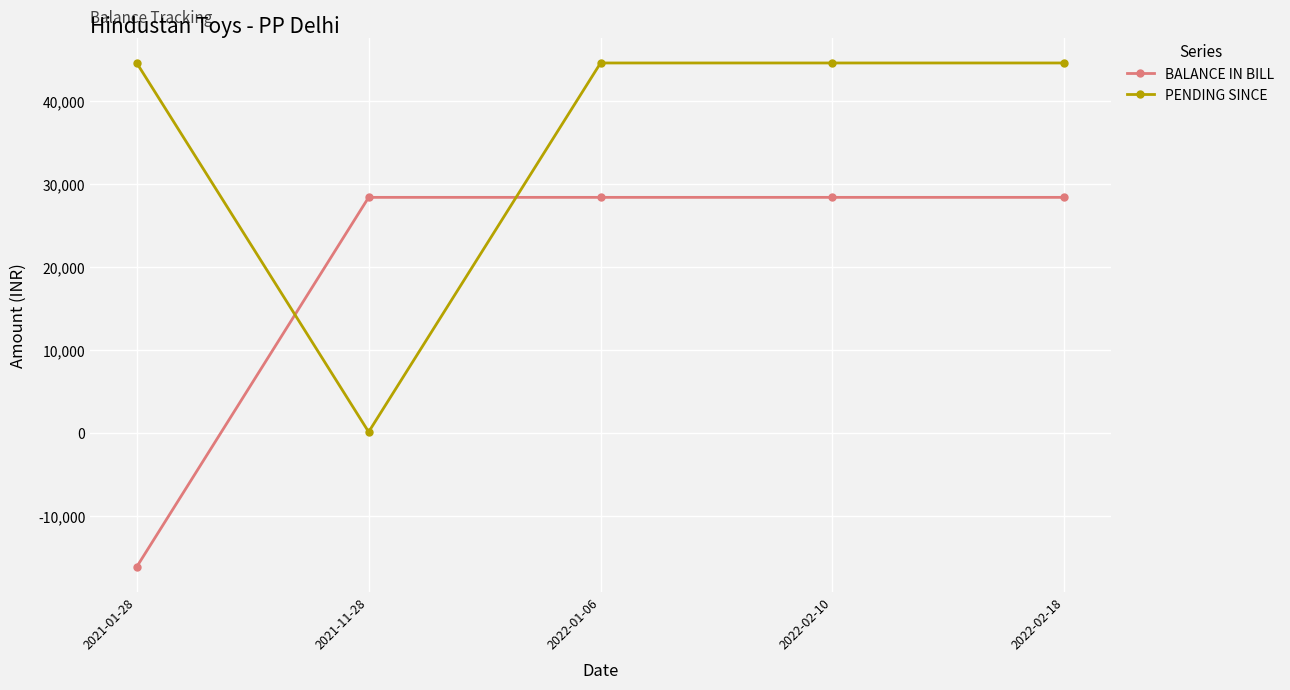

Is the value of BALANCE IN BILL at 2021-11-28 greater than the value of PENDING SINCE at 2021-11-28?

Yes